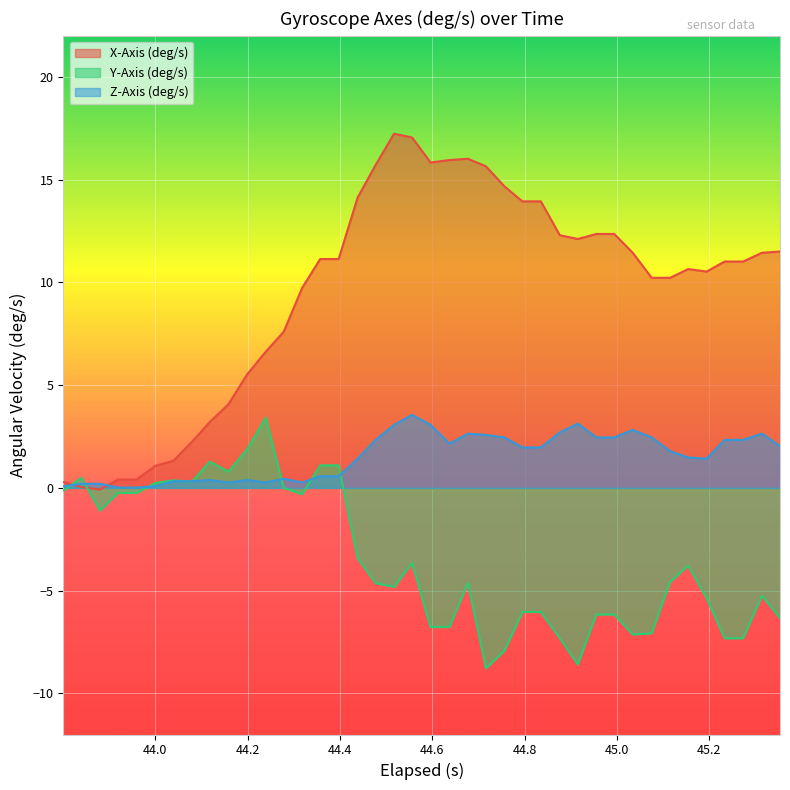

What is the maximum value for Y-Axis (deg/s)?

3.4